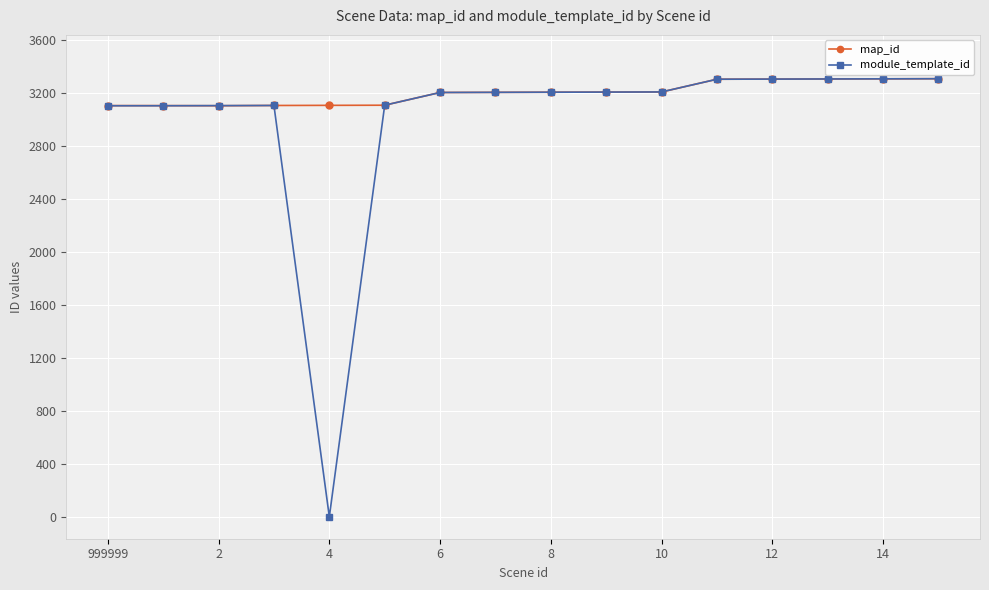

Rank the series by their average value, from lowest to highest.

module_template_id, map_id